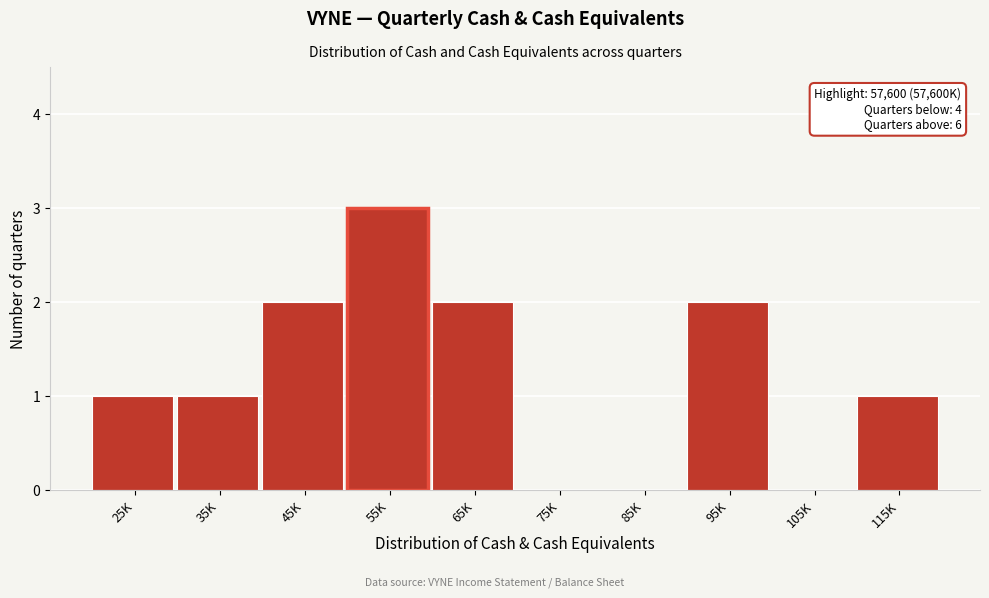

Reading left to right, what are all the values shown in this chart?

25K=1	35K=1	45K=2	55K=3	65K=2	75K=0	85K=0	95K=2	105K=0	115K=1